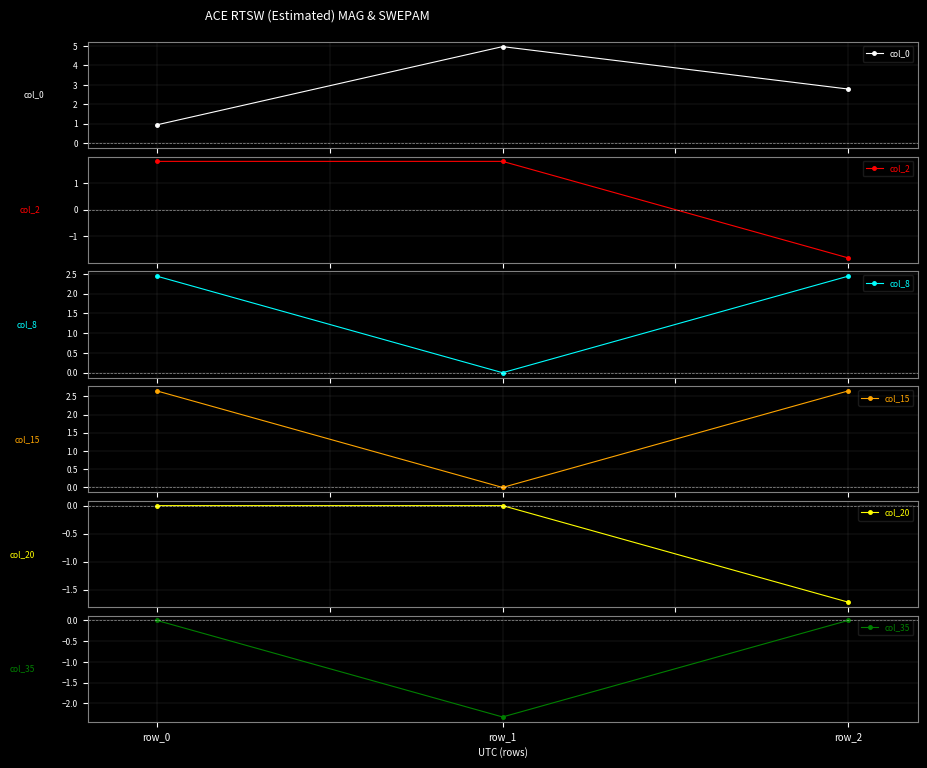

At which label is col_35 closest to -1?

row_0